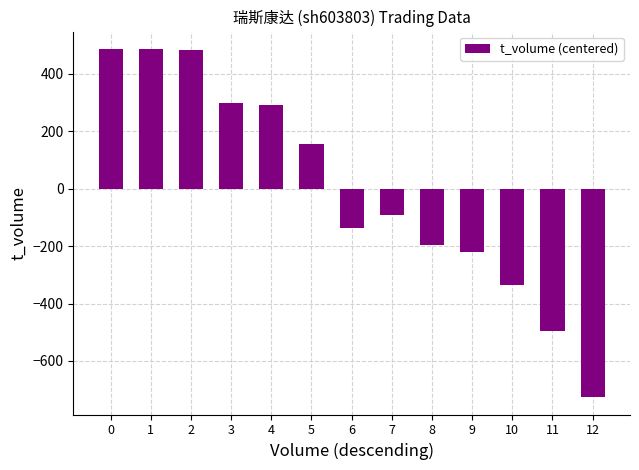

How many distinct data groups are displayed?

1